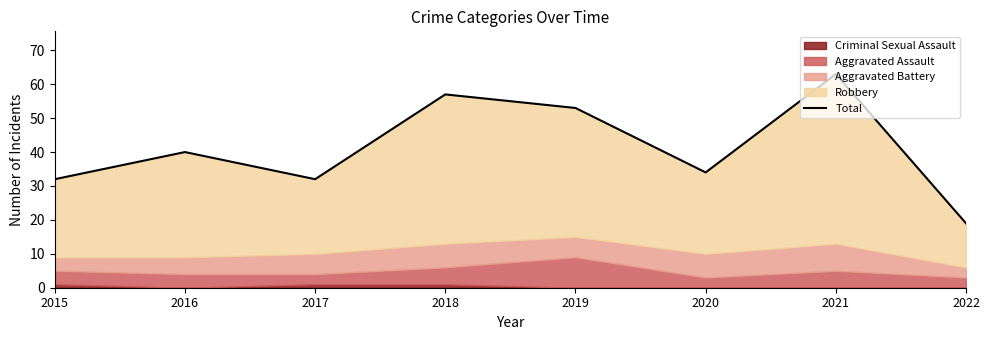

What is the sum of the values at 2015 and 2020?

66